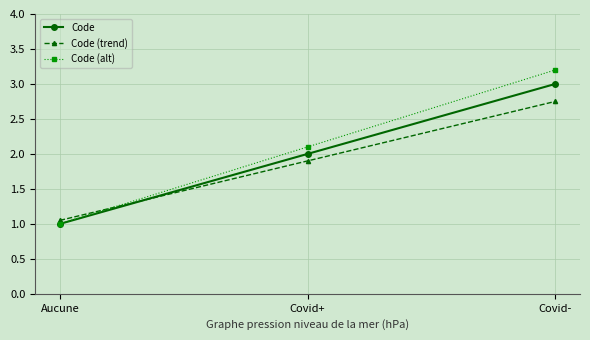

What is the label of the 3rd point from the left?

Covid-